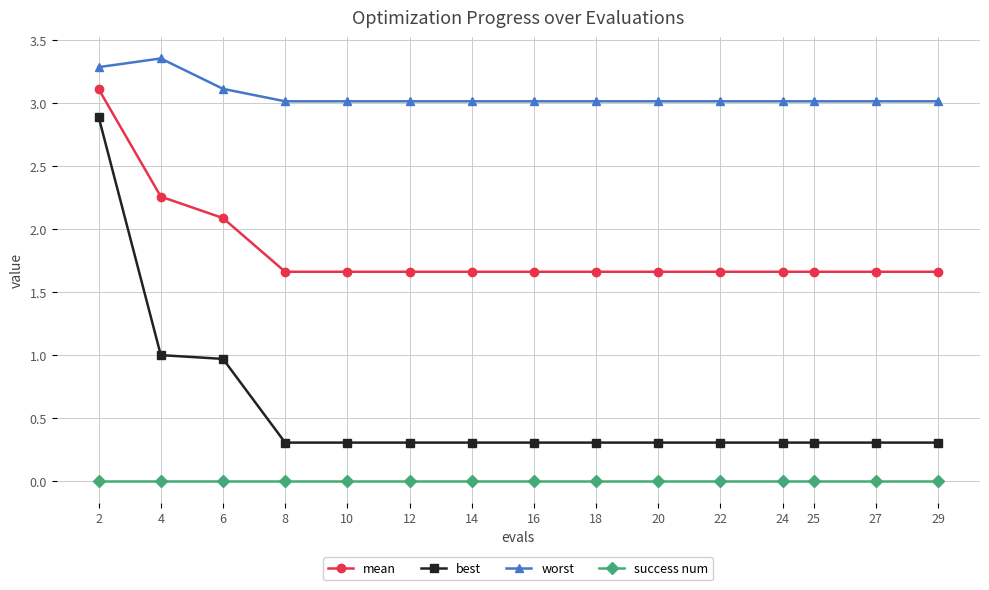

What is the difference between the second highest and minimum values in the worst series?

0.3